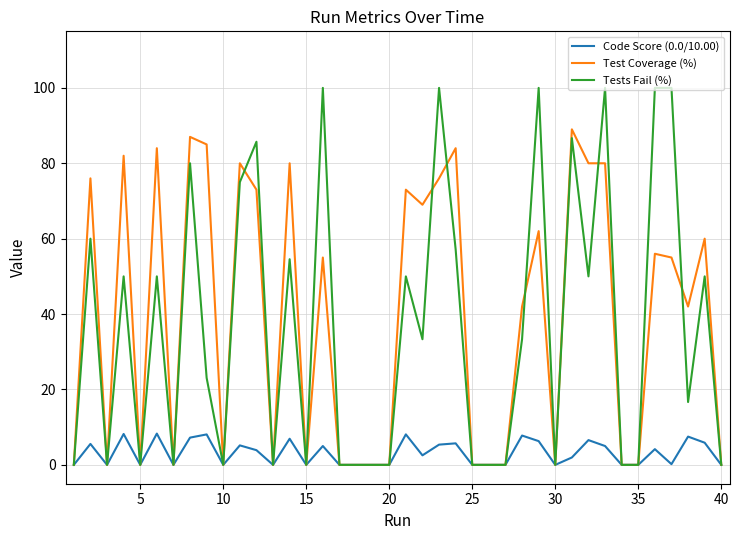

Rank the series by their maximum value, from highest to lowest.

Tests Fail (%), Test Coverage (%), Code Score (0.0/10.00)